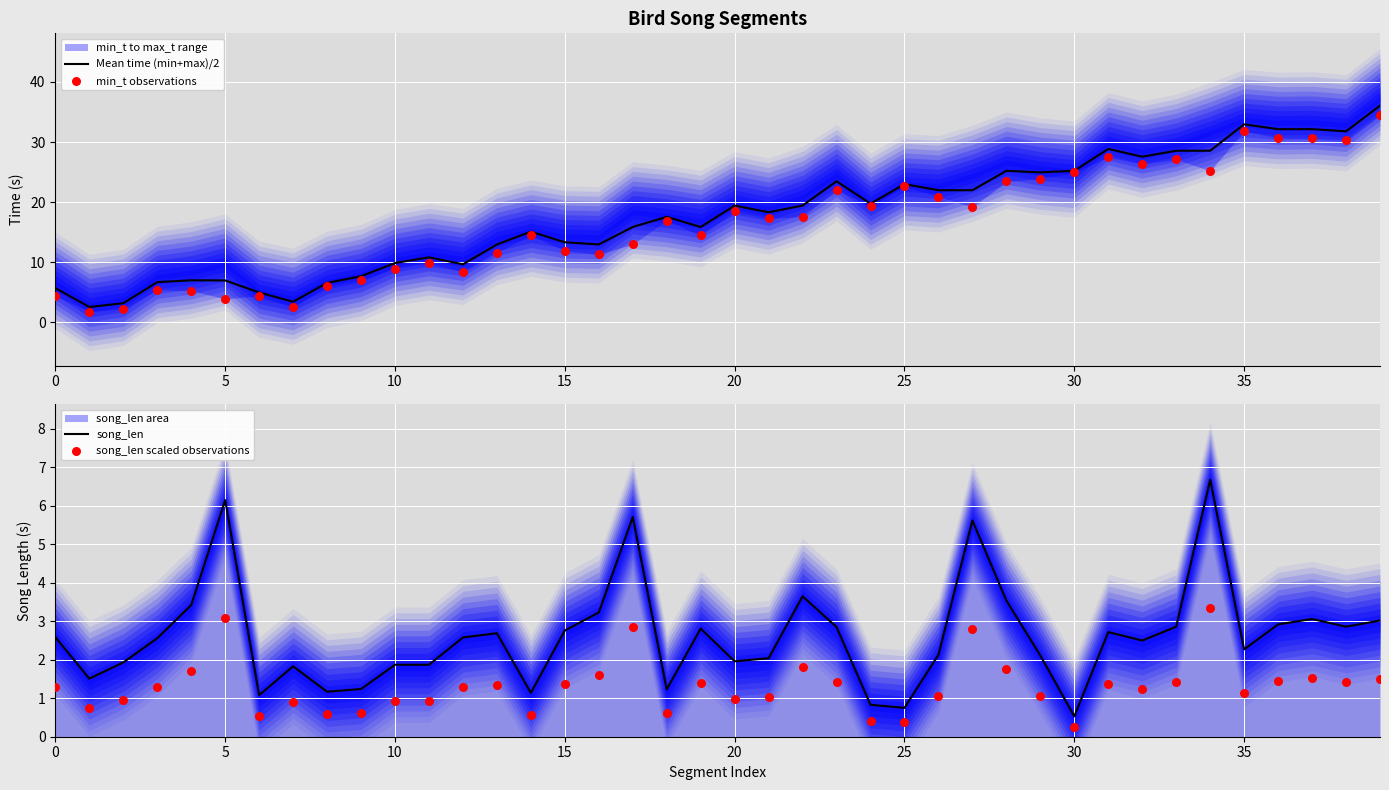

Which series has the largest total across all categories?

Mean time (min+max)/2